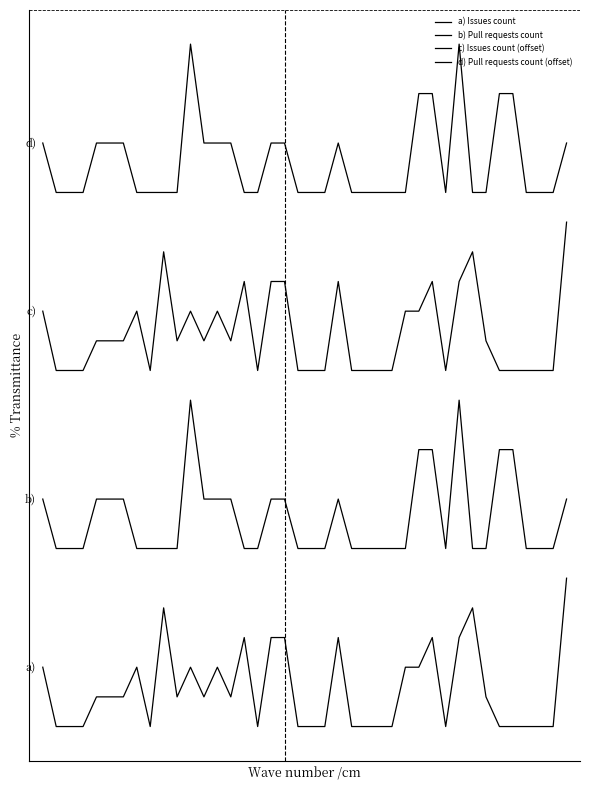

What is the value of the c) Issues count (offset) point at the 12th from the left?

7.0